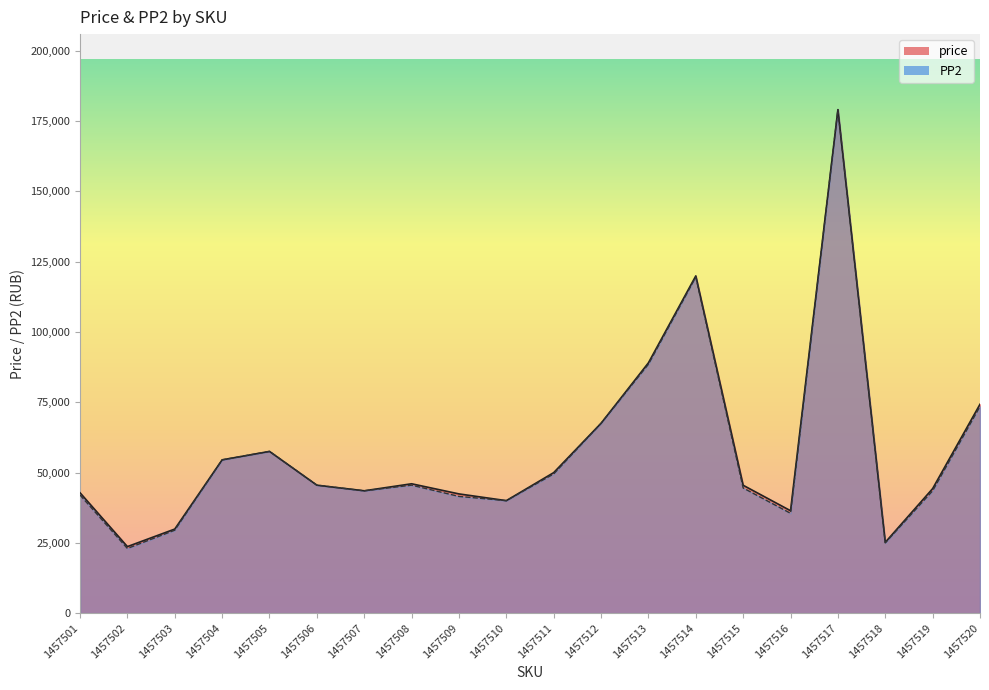

At which category does PP2 reach its first local peak?

1457505